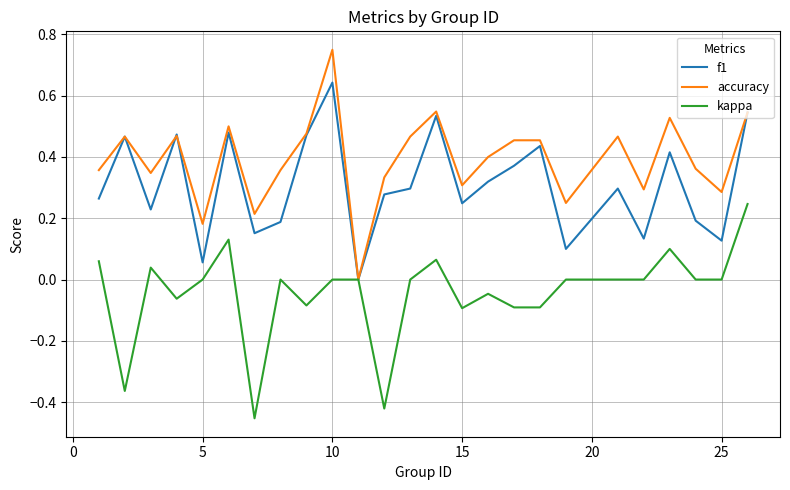

List the series in order of their peak value, lowest first.

kappa, f1, accuracy